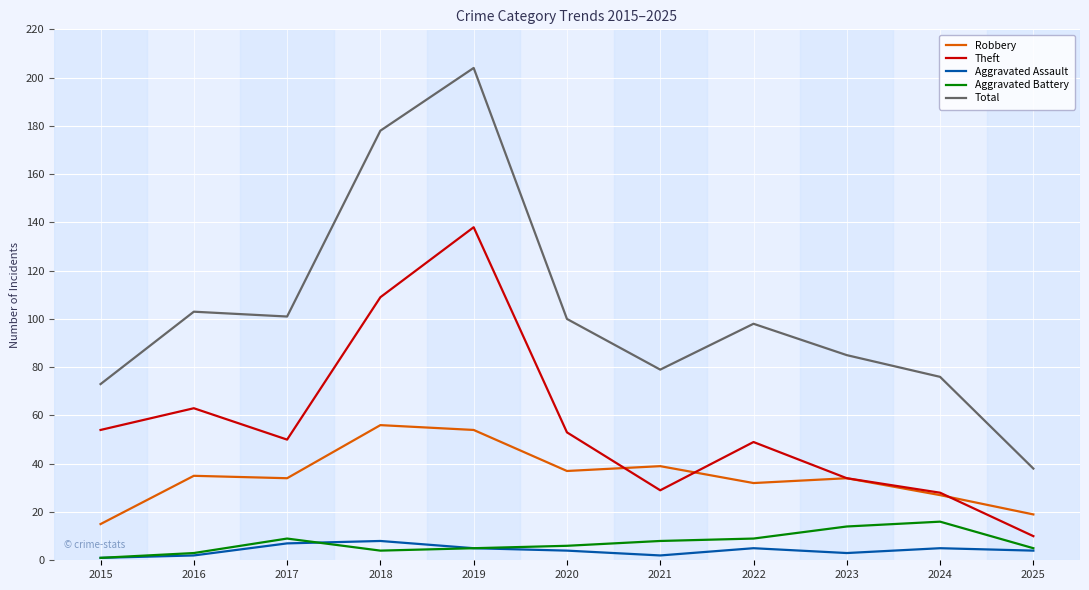

Reading left to right, extract all data points from this chart.

Robbery: 2015=15	2016=35	2017=34	2018=56	2019=54	2020=37	2021=39	2022=32	2023=34	2024=27	2025=19
Theft: 2015=54	2016=63	2017=50	2018=109	2019=138	2020=53	2021=29	2022=49	2023=34	2024=28	2025=10
Aggravated Assault: 2015=1	2016=2	2017=7	2018=8	2019=5	2020=4	2021=2	2022=5	2023=3	2024=5	2025=4
Aggravated Battery: 2015=1	2016=3	2017=9	2018=4	2019=5	2020=6	2021=8	2022=9	2023=14	2024=16	2025=5
Total: 2015=73	2016=103	2017=101	2018=178	2019=204	2020=100	2021=79	2022=98	2023=85	2024=76	2025=38